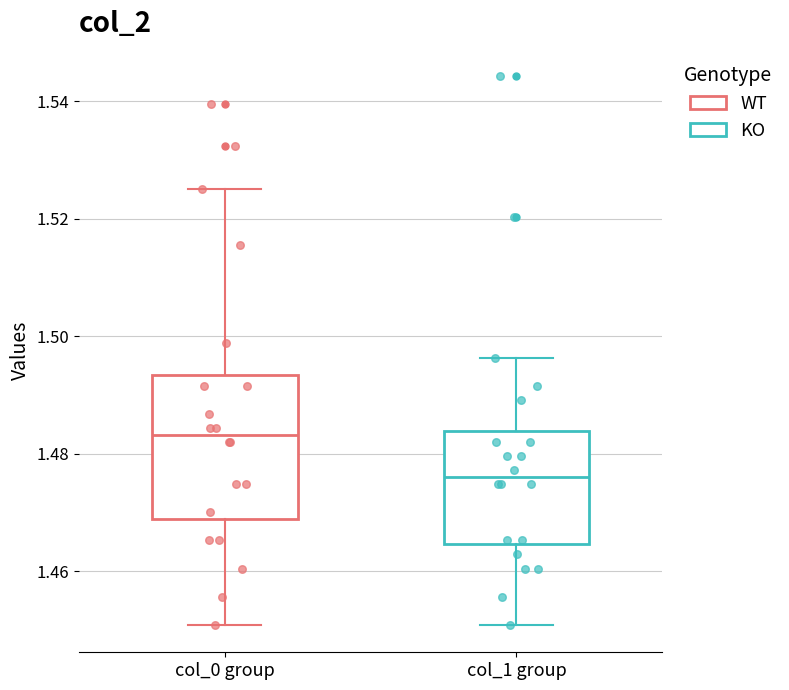

Which box has the highest median line?

col_0 group